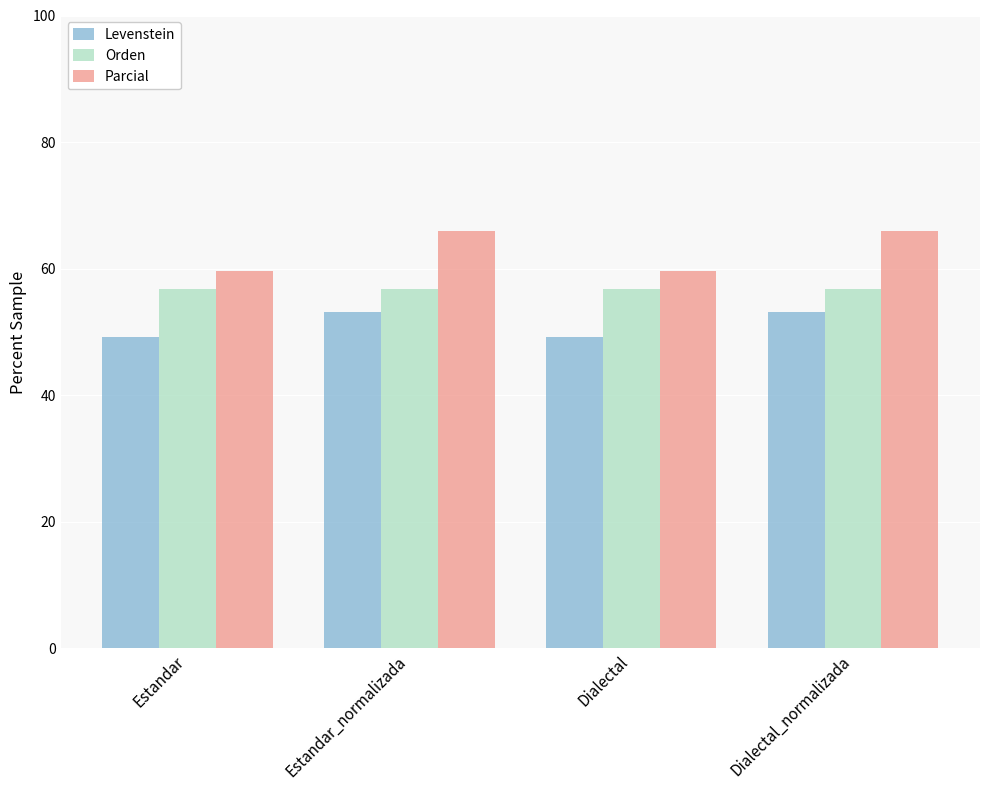

Reading left to right, extract all data points from this chart.

Levenstein: Estandar=49.2	Estandar_normalizada=53.2	Dialectal=49.2	Dialectal_normalizada=53.2
Orden: Estandar=56.8	Estandar_normalizada=56.8	Dialectal=56.8	Dialectal_normalizada=56.8
Parcial: Estandar=59.6	Estandar_normalizada=66.0	Dialectal=59.6	Dialectal_normalizada=66.0